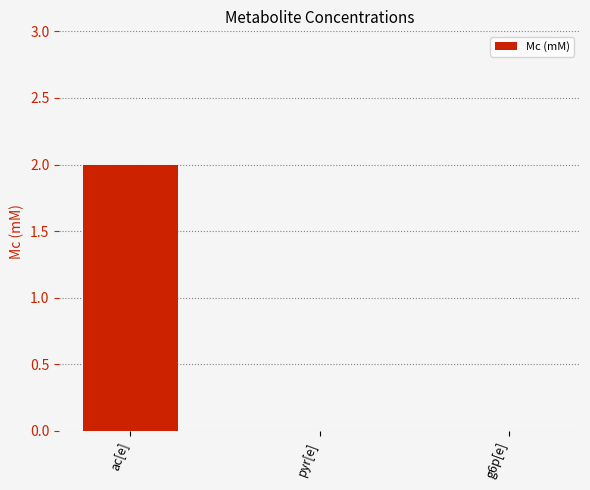

The value at g6p[e] is 0. True or false?

True